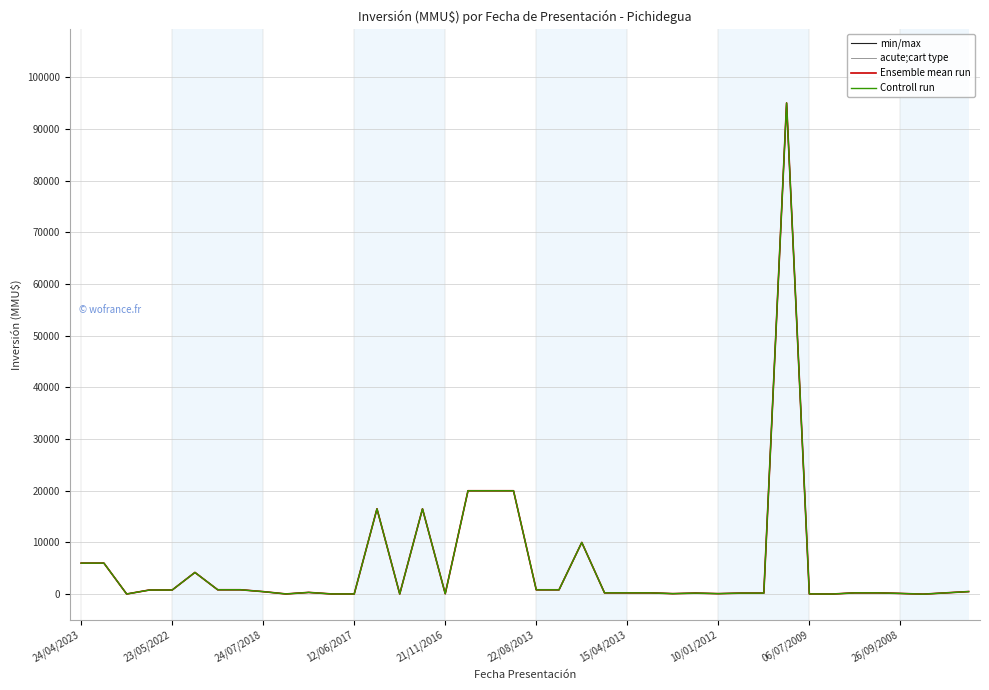

Does the chart have visible grid lines?

Yes